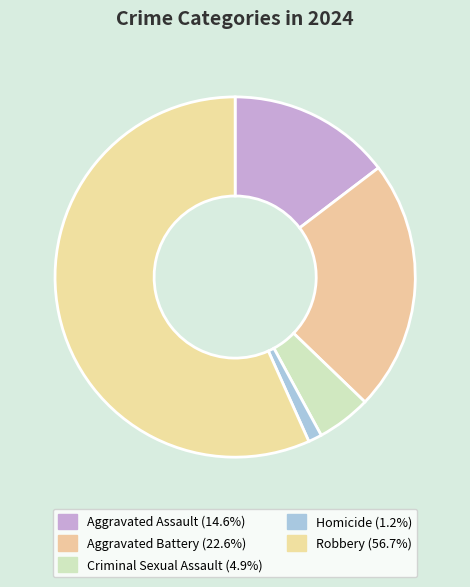

Rank the categories by value from lowest to highest.

Homicide, Criminal Sexual Assault, Aggravated Assault, Aggravated Battery, Robbery